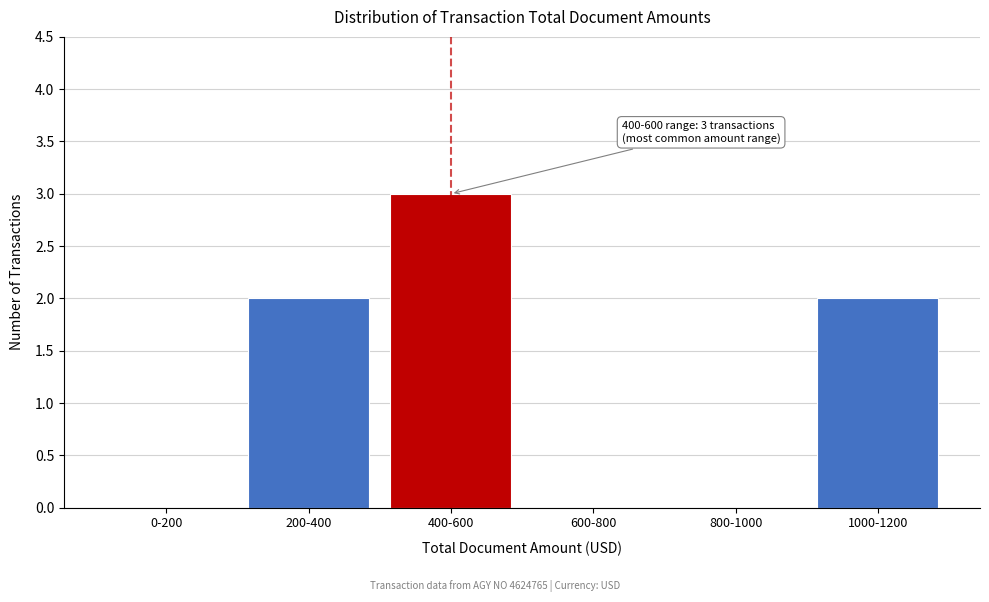

Reading left to right, what are all the values shown in this chart?

0-200=0	200-400=2	400-600=3	600-800=0	800-1000=0	1000-1200=2